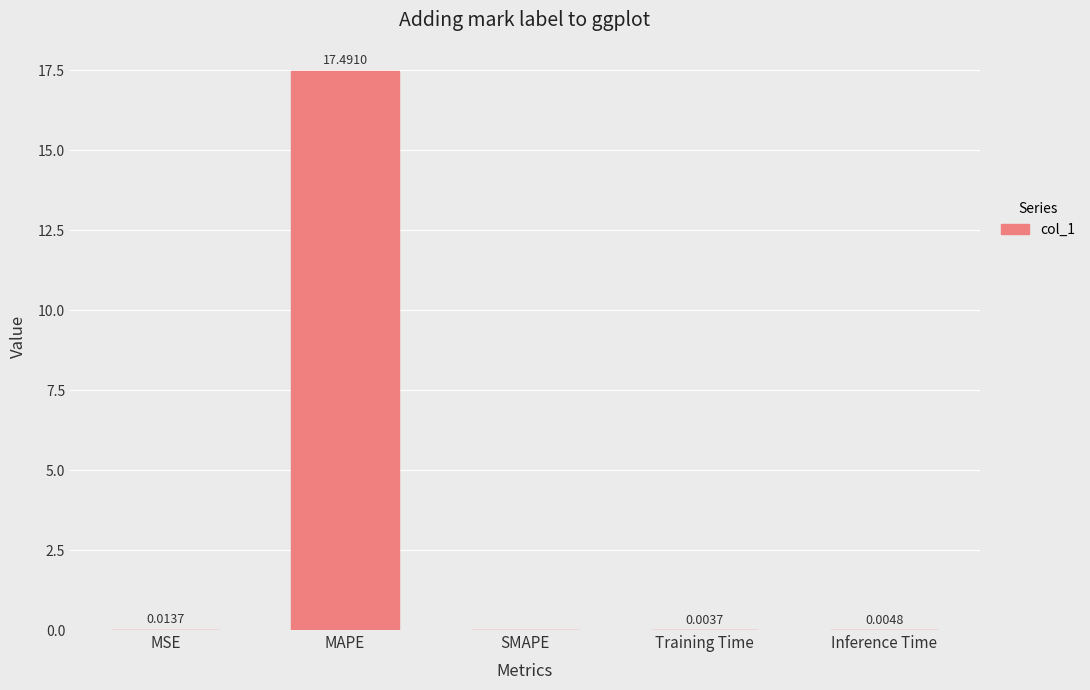

What is the sum of all values?

17.5